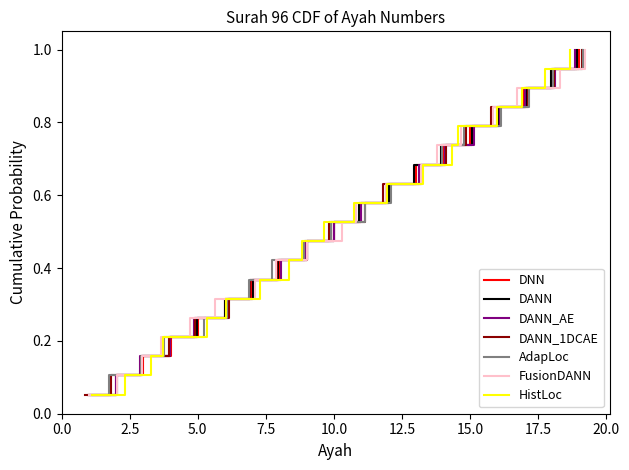

What is the value of the 9th point from the left?

0.5